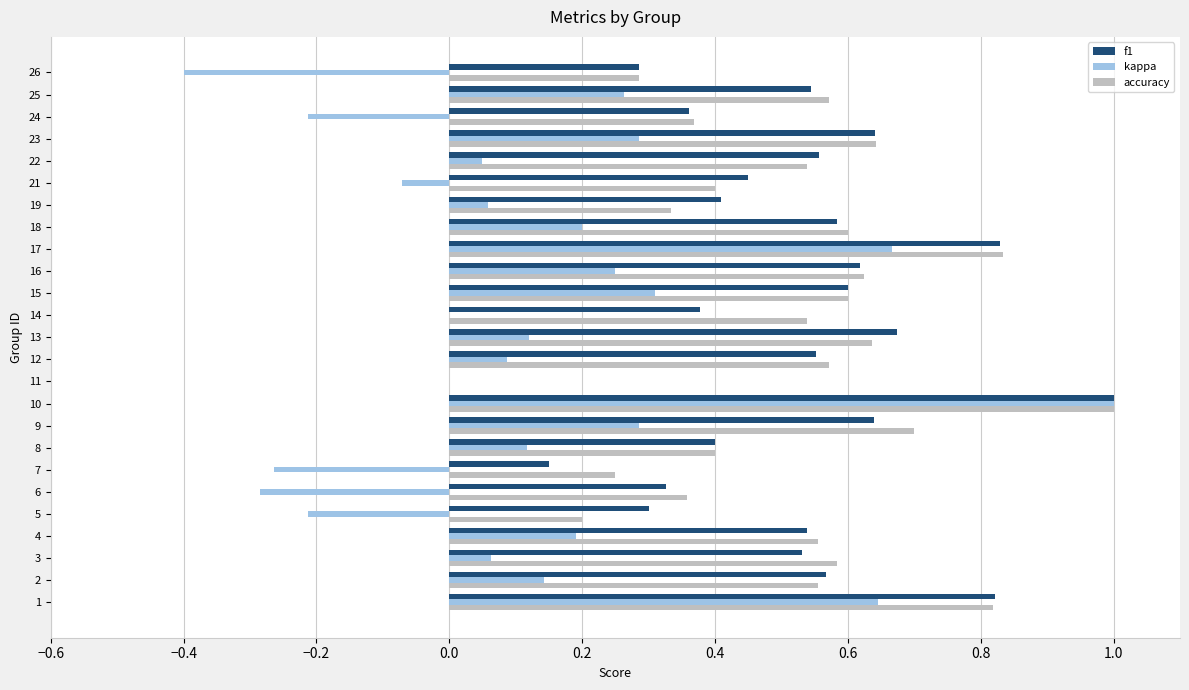

Which category has the highest value across all series?

10